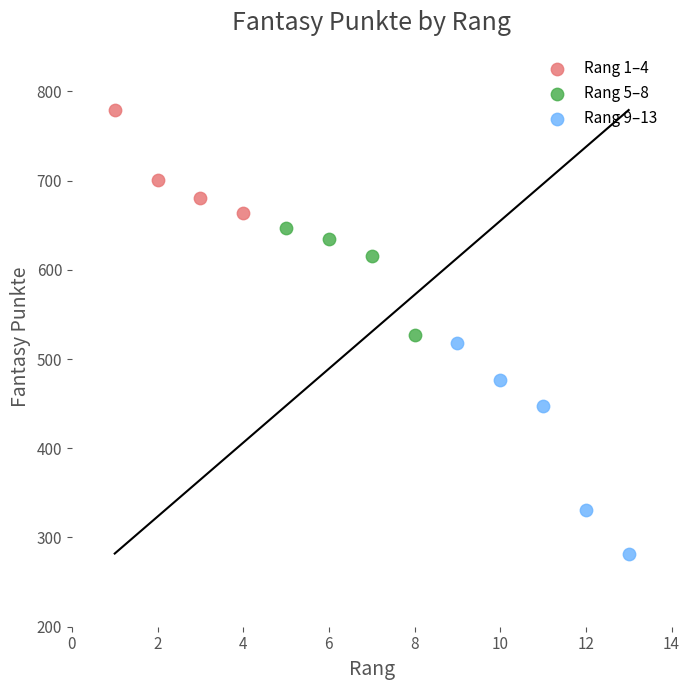

What are all the series names shown in the legend?

Rang 1–4, Rang 5–8, Rang 9–13